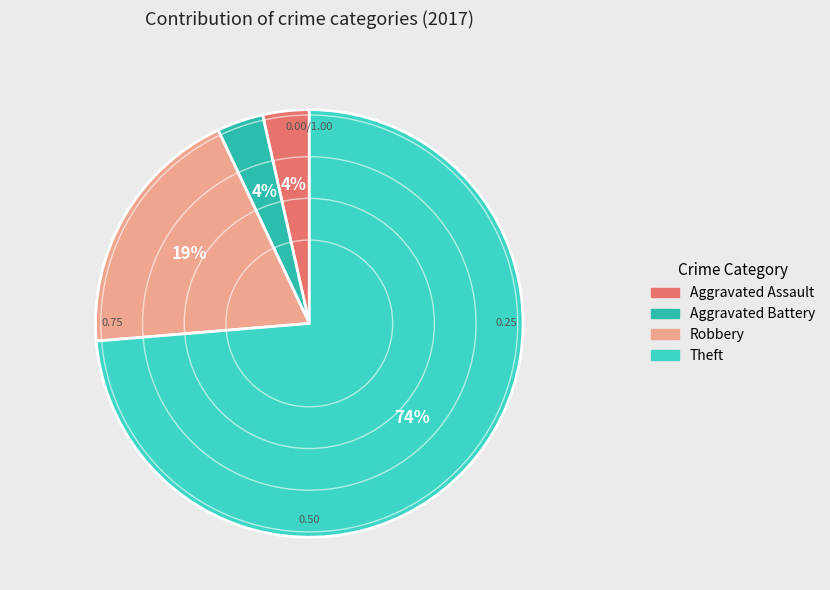

Is there any slice that represents more than half of the pie?

Yes